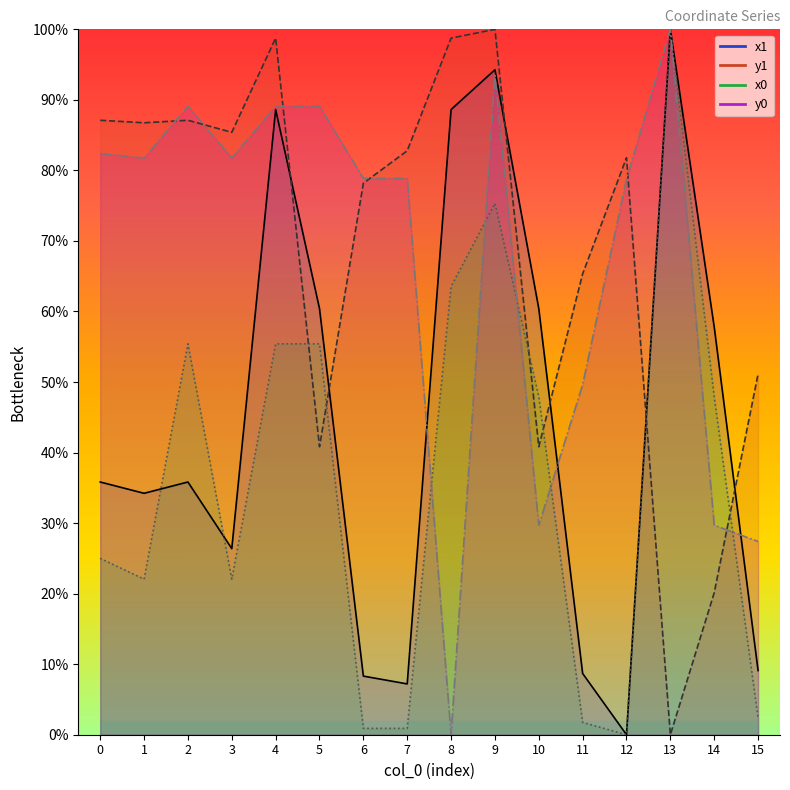

In y1, how many points are lower than both neighbors (excluding endpoints)?

5